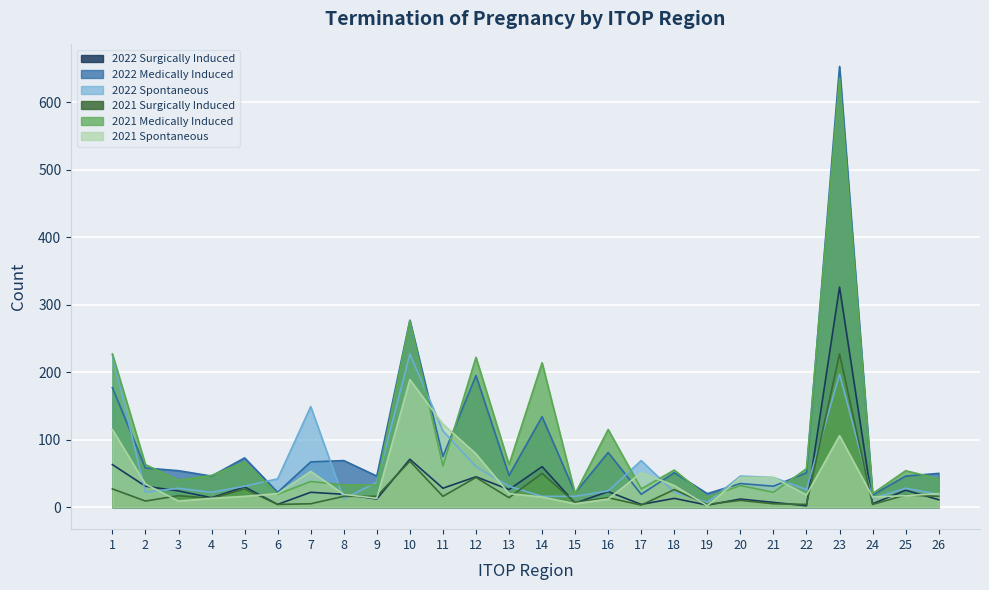

True or false: 2021 Spontaneous has a value of 34 at 2.

True